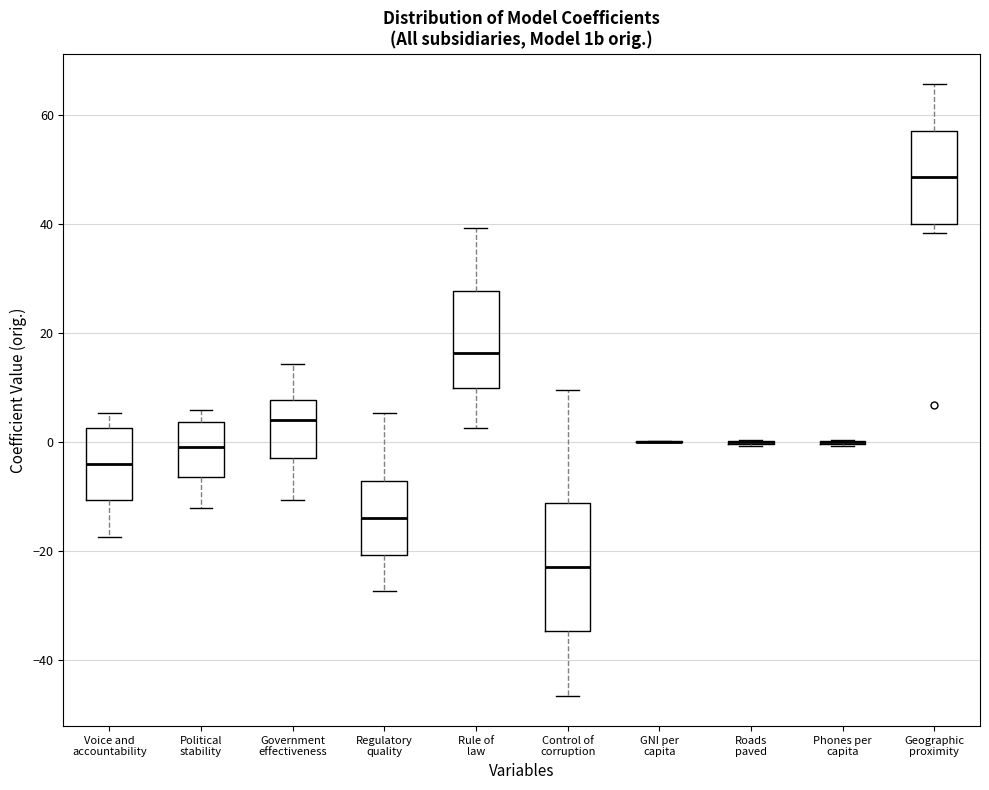

Where does the median line of the box for Control of corruption sit on the y-axis? The values are not printed on the chart, so give them approximately, as read against the axis.

-22